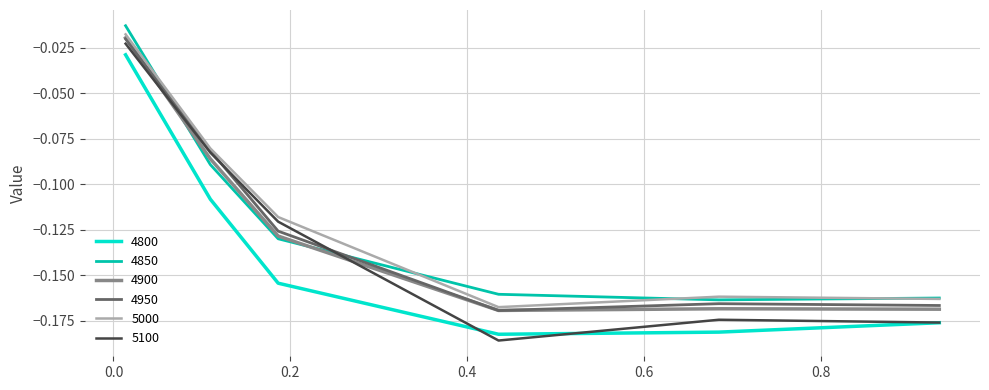

True or false: 4950 and 4850 intersect in this chart.

True